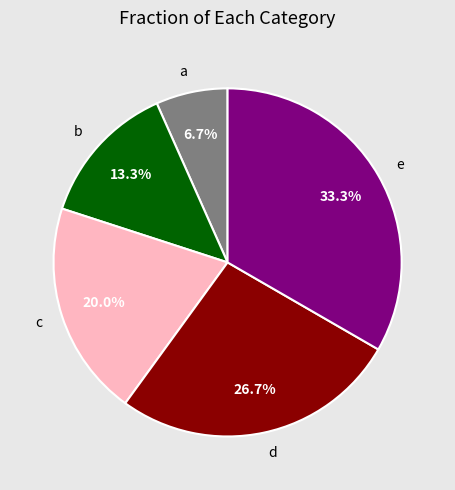

To the nearest percent, what is the difference between the b and e slice percentages?

20%